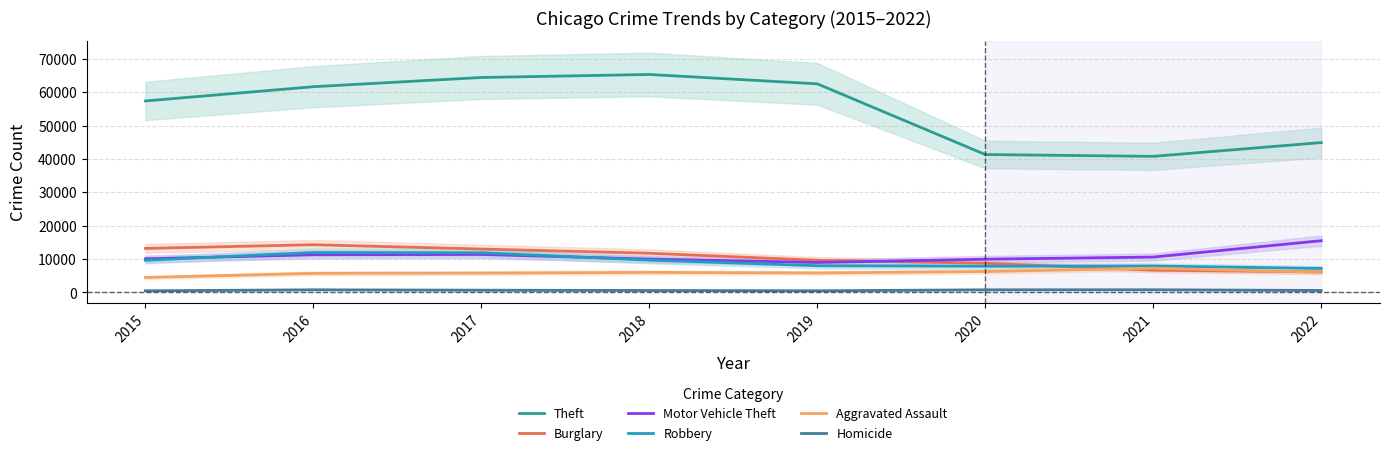

The value of Burglary at 2022 is 6148. True or false?

True